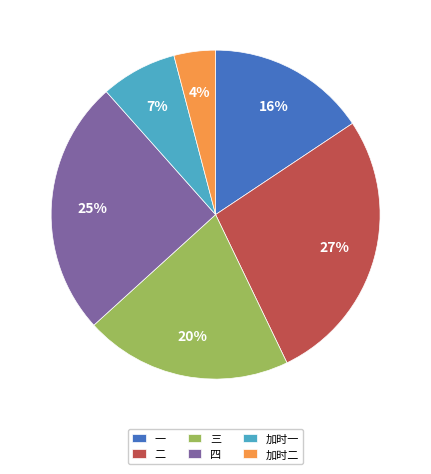

What percentage is the 一 slice, to the nearest percent?

16%